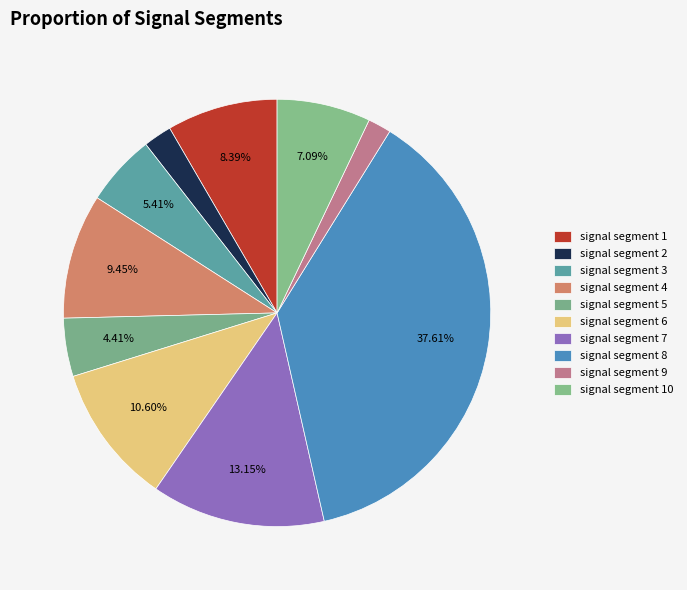

What is the total percentage of signal segment 1 and signal segment 8?

46.0%